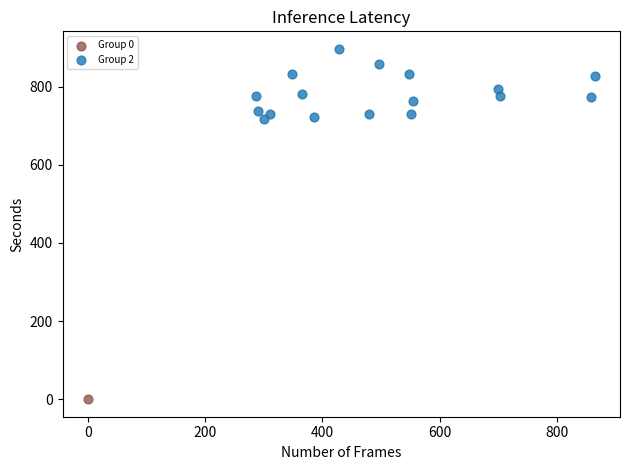

What are all the series names shown in the legend?

Group 0, Group 2